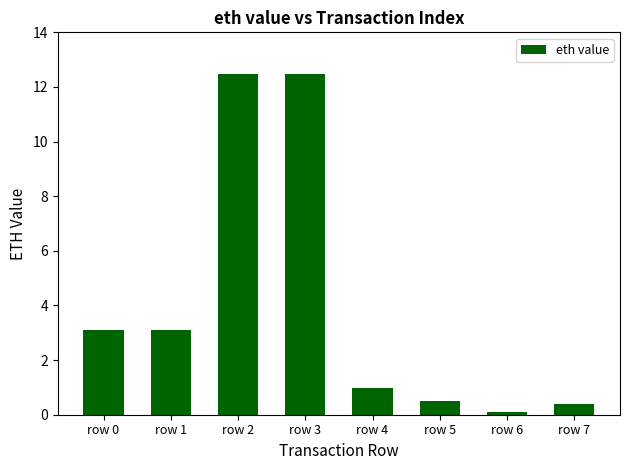

Reading left to right, what are all the values shown in this chart?

3.1	3.1	12.5	12.5	1.0	0.5	0.1	0.4